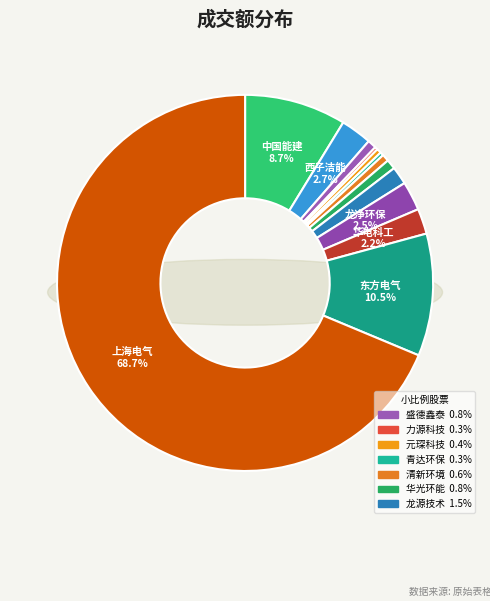

Which slice is the smallest?

力源科技